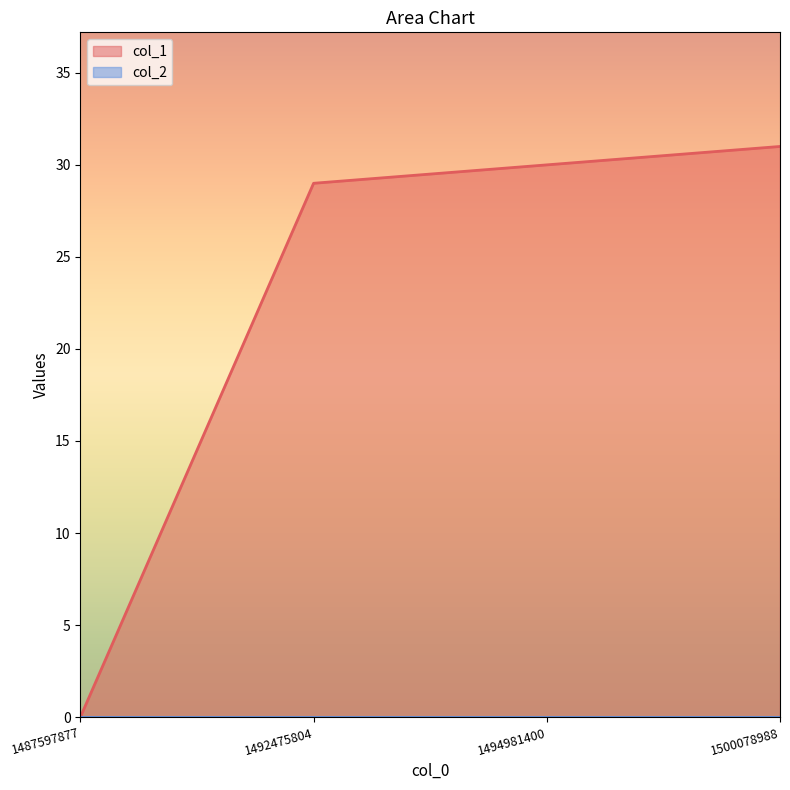

What is the difference between the maximum and minimum values?

31